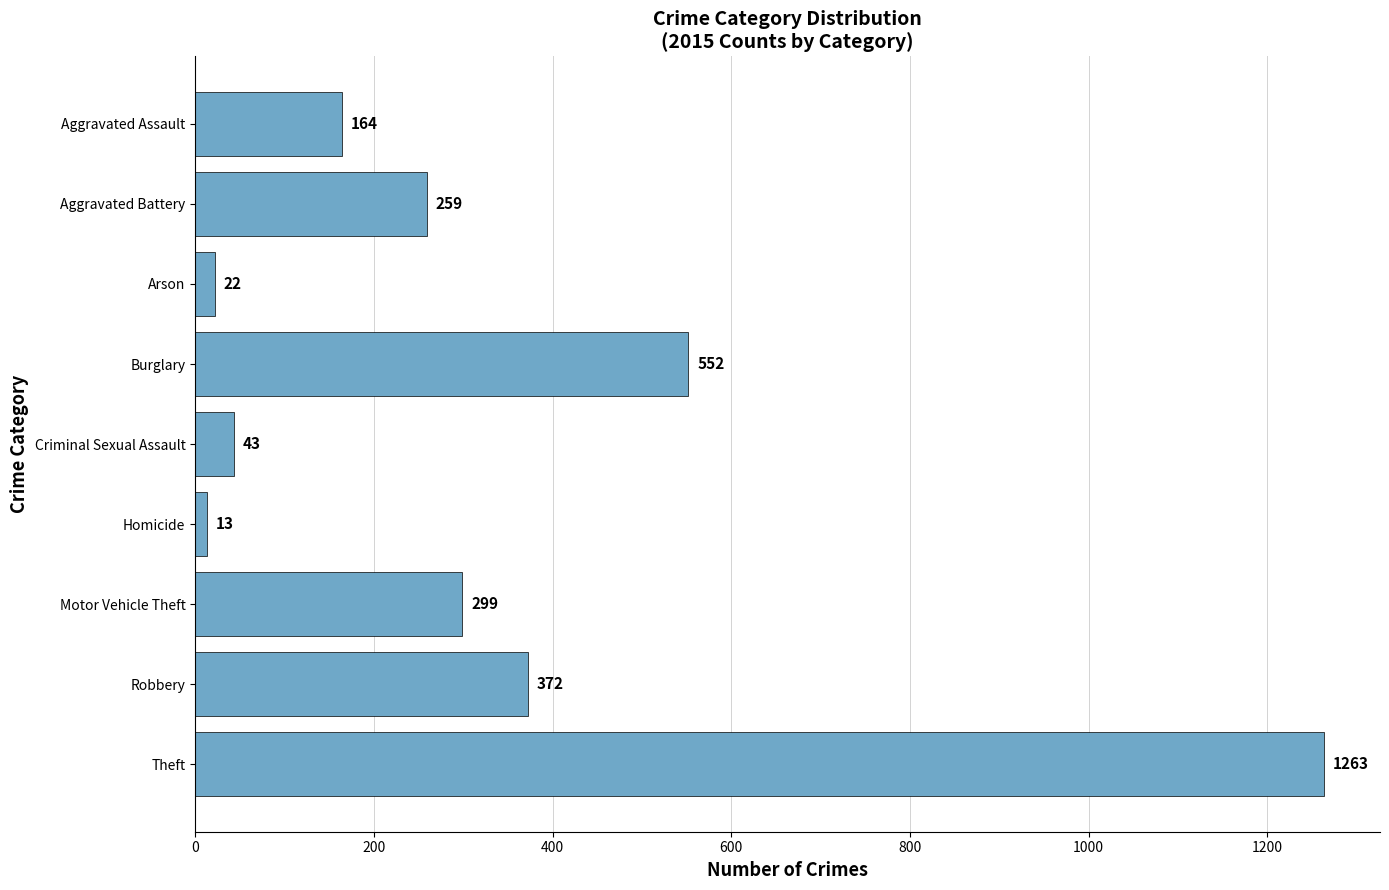

At which label is the value closest to 638?

Burglary